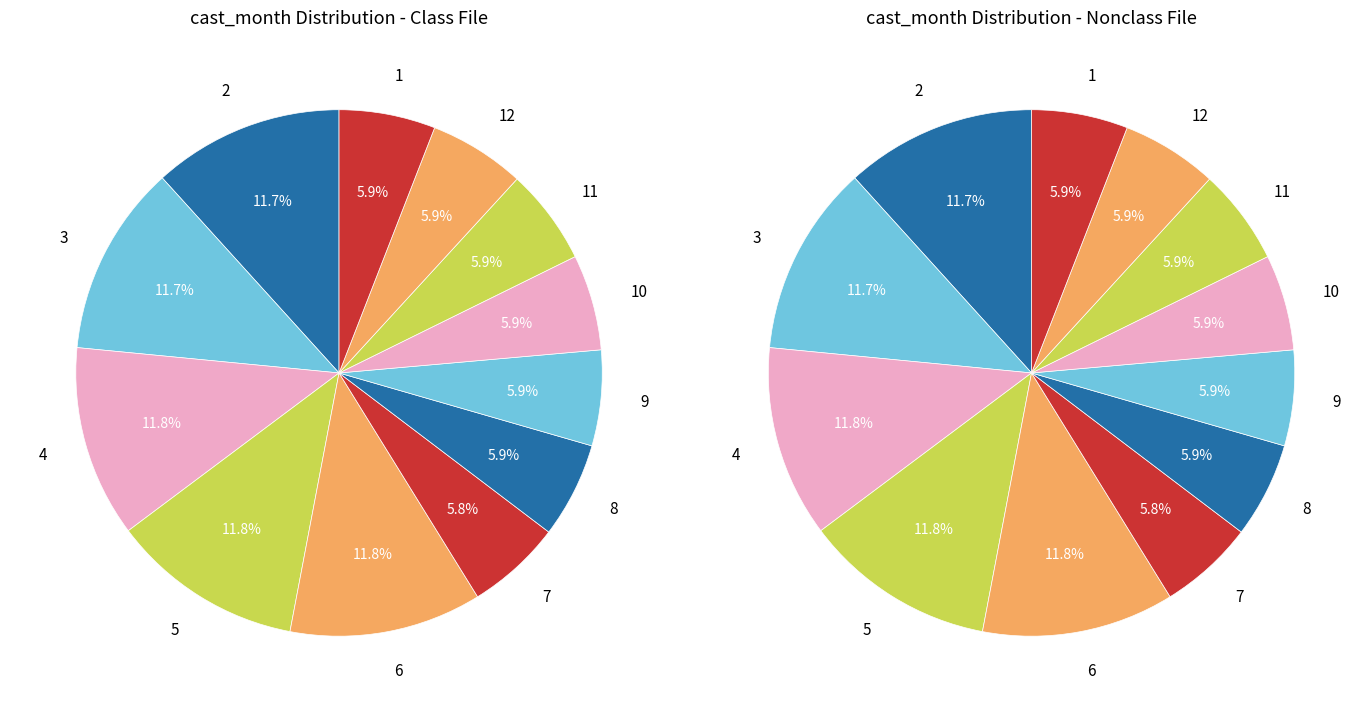

Is 6 the majority of the pie?

No